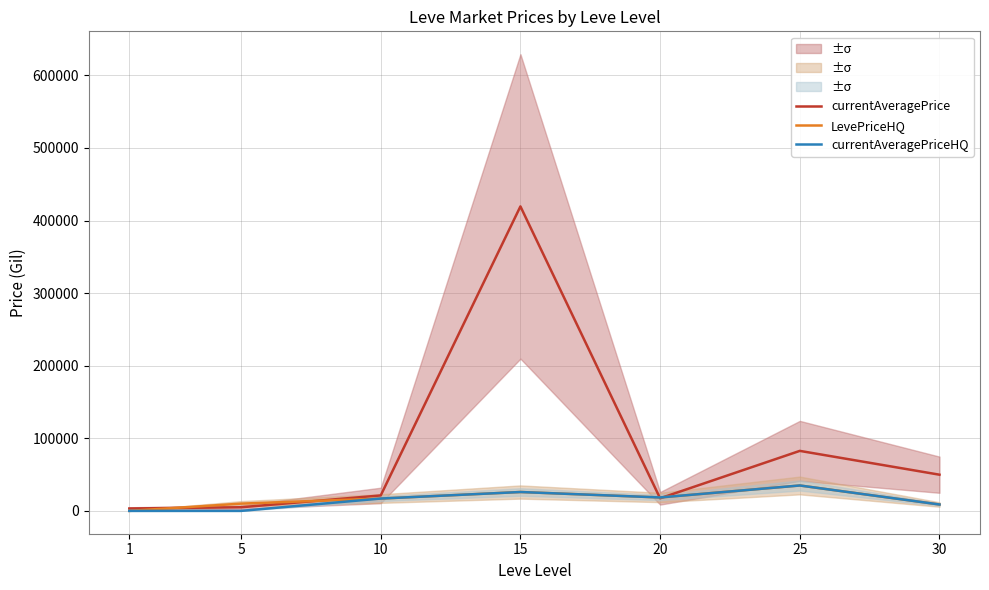

Between 20 and 15, which is larger?

15